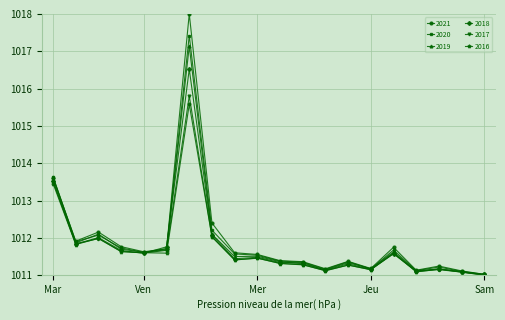

Which series has the largest total across all categories?

2021